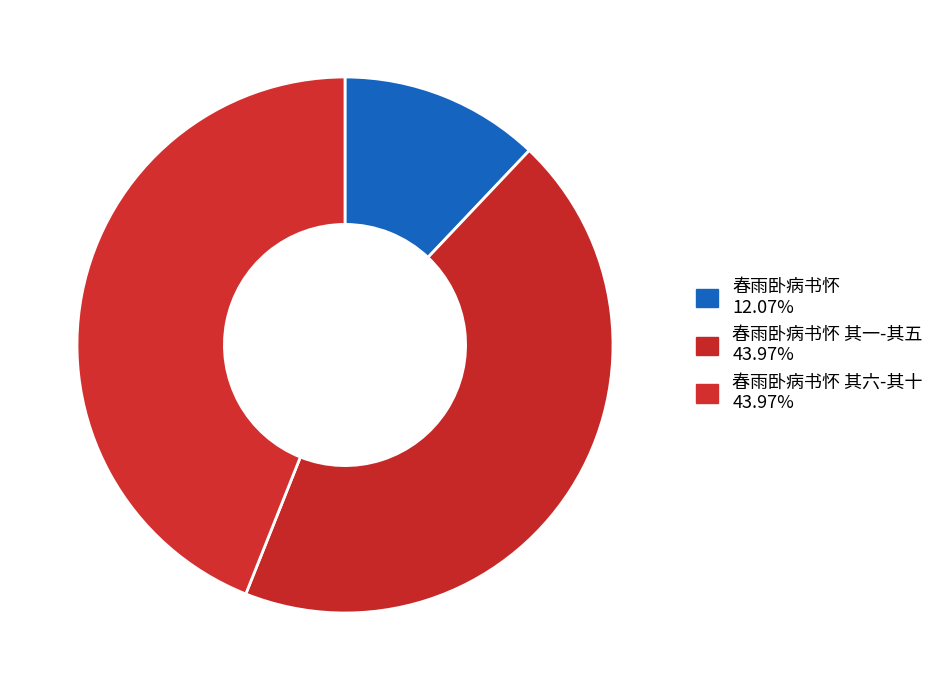

How many slices are in this pie chart?

3